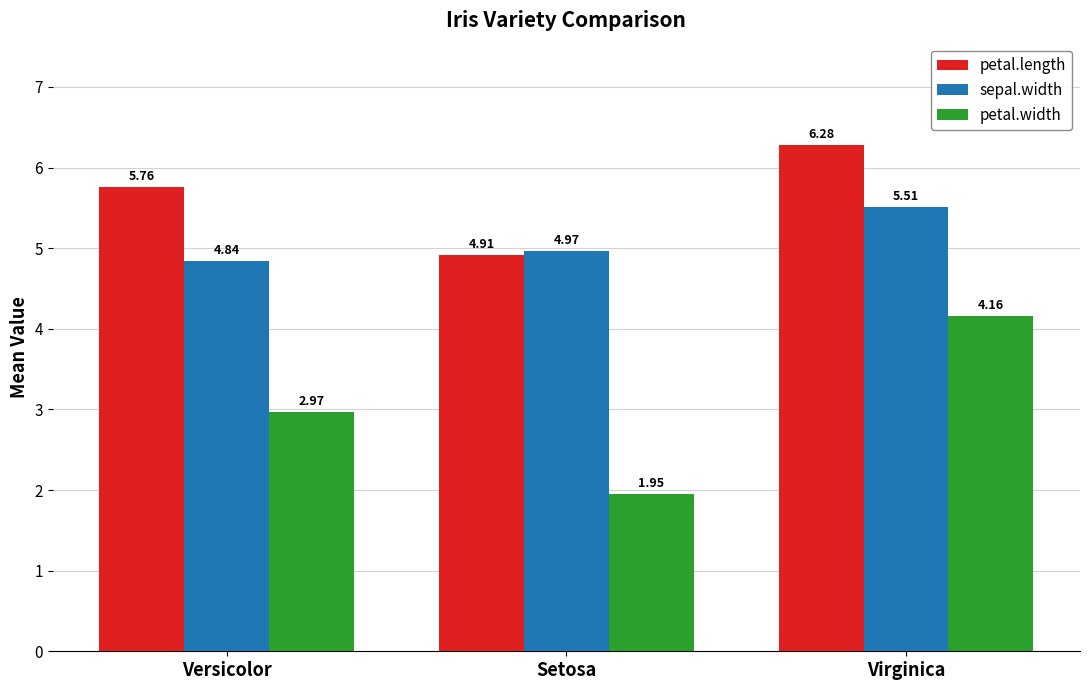

What is the difference between the petal.length values at Virginica and Versicolor?

0.5